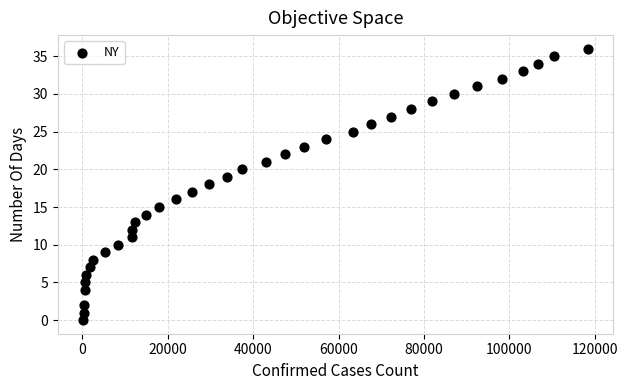

What is the range of Y values (max minus min)?

36